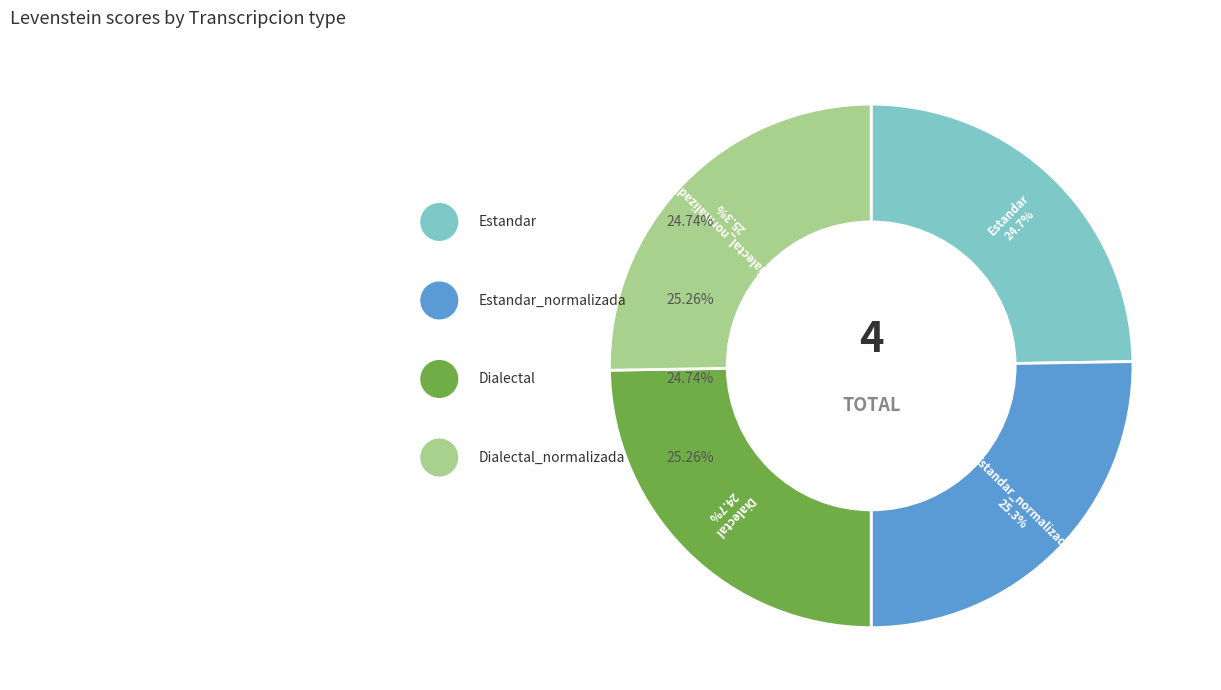

True or false: Dialectal accounts for 25% of the total.

True